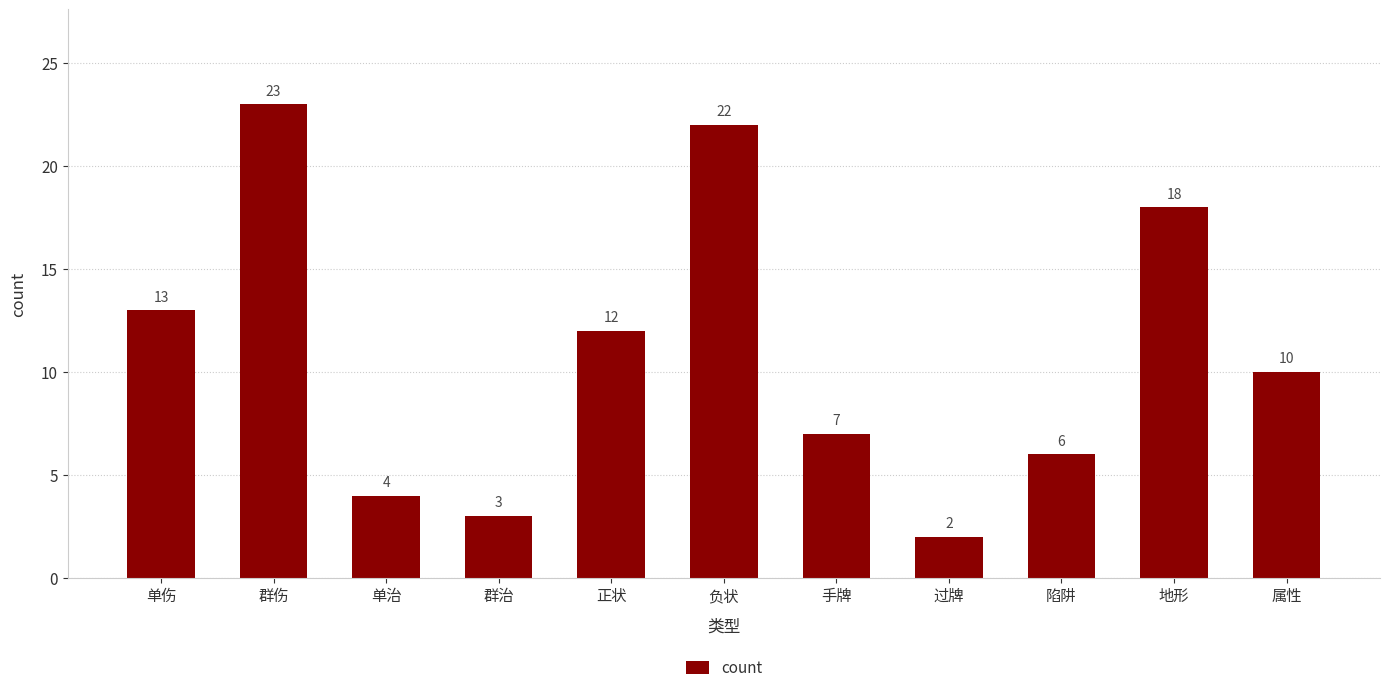

Which label corresponds to the largest value in the chart?

群伤